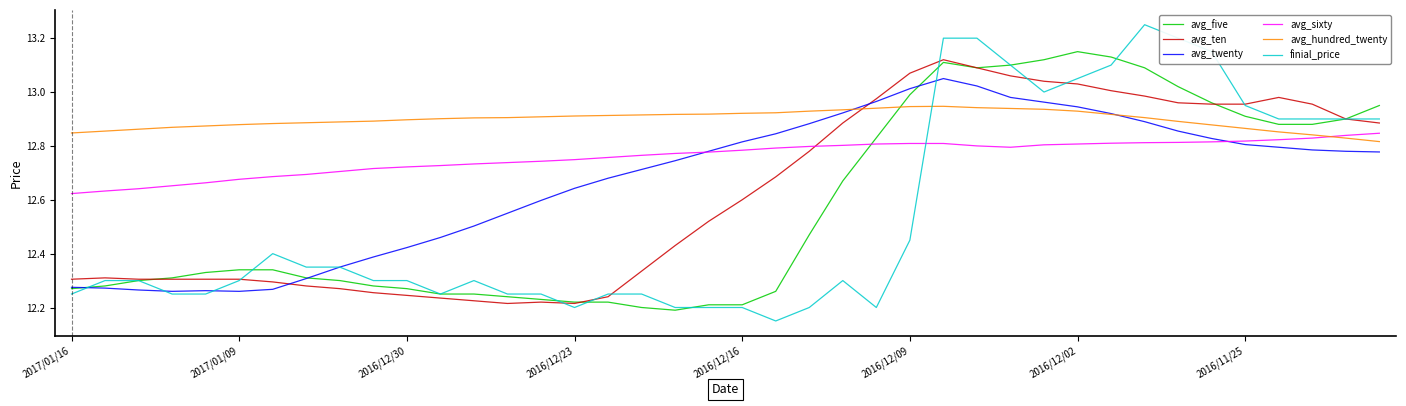

Which series has the widest spread of values?

finial_price